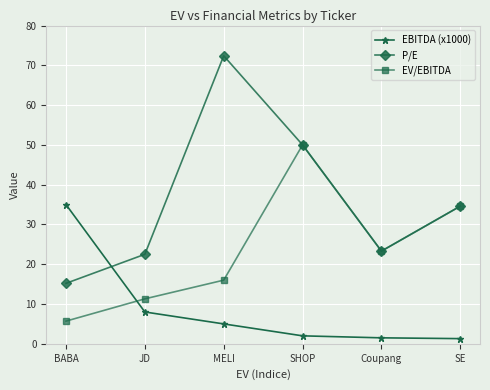

How many times do P/E and EBITDA (x1000) cross each other?

1